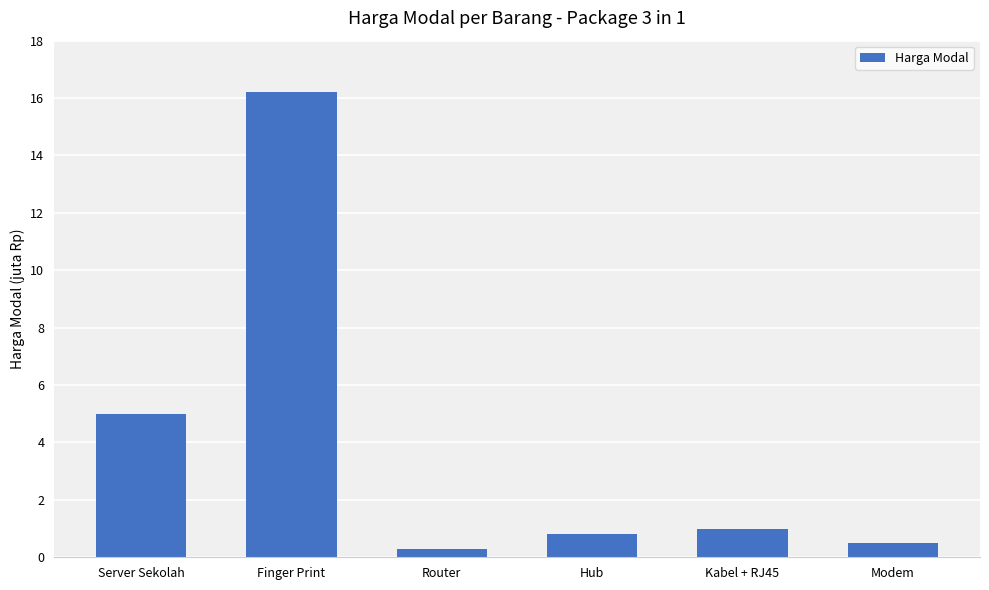

What is the value of the 2nd bar from the left?

16200000